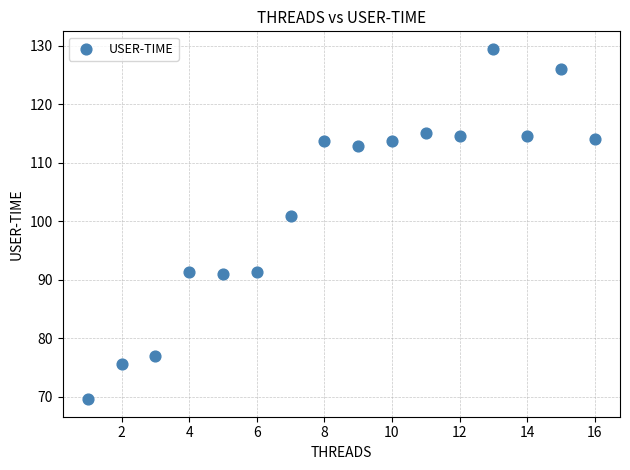

What is the range of Y values (max minus min)?

59.9